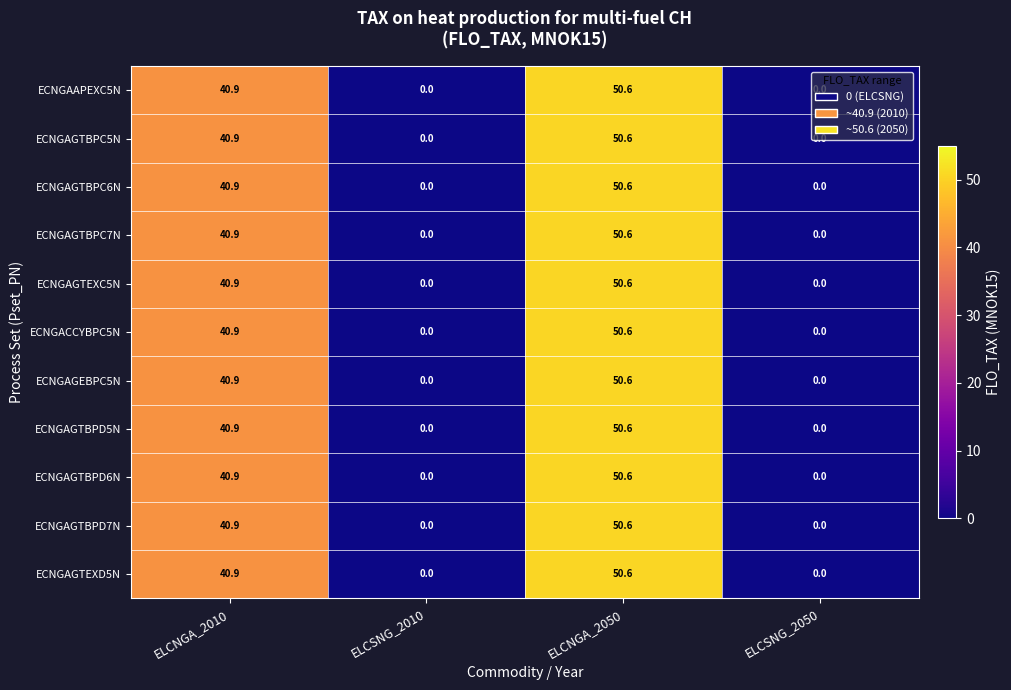

How many data points in ECNGAGTBPC7N are less than 40?

2